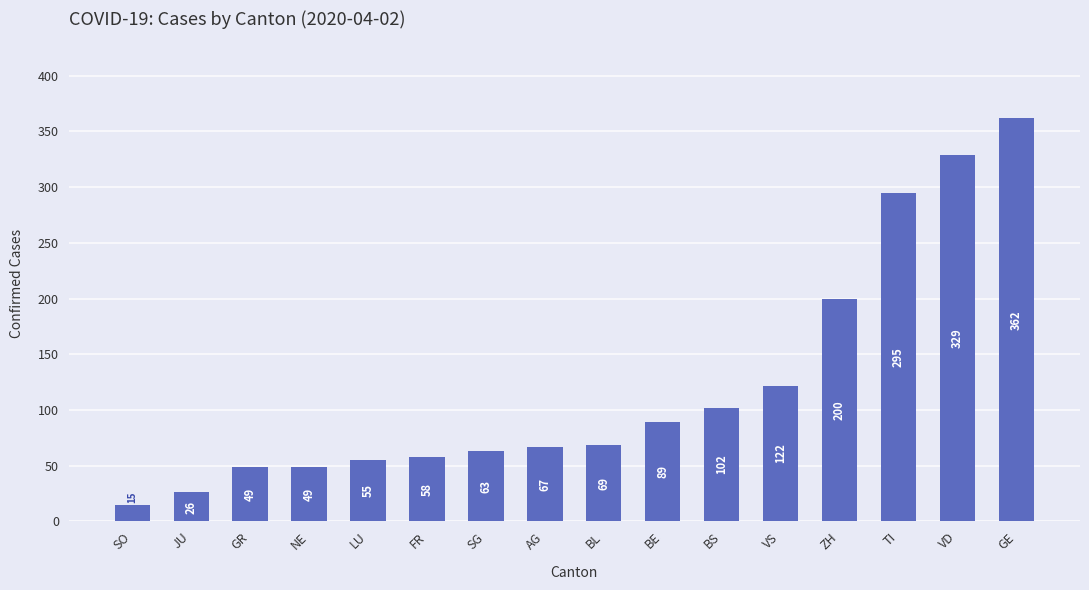

What value does the data have at JU, to the nearest 50?

50